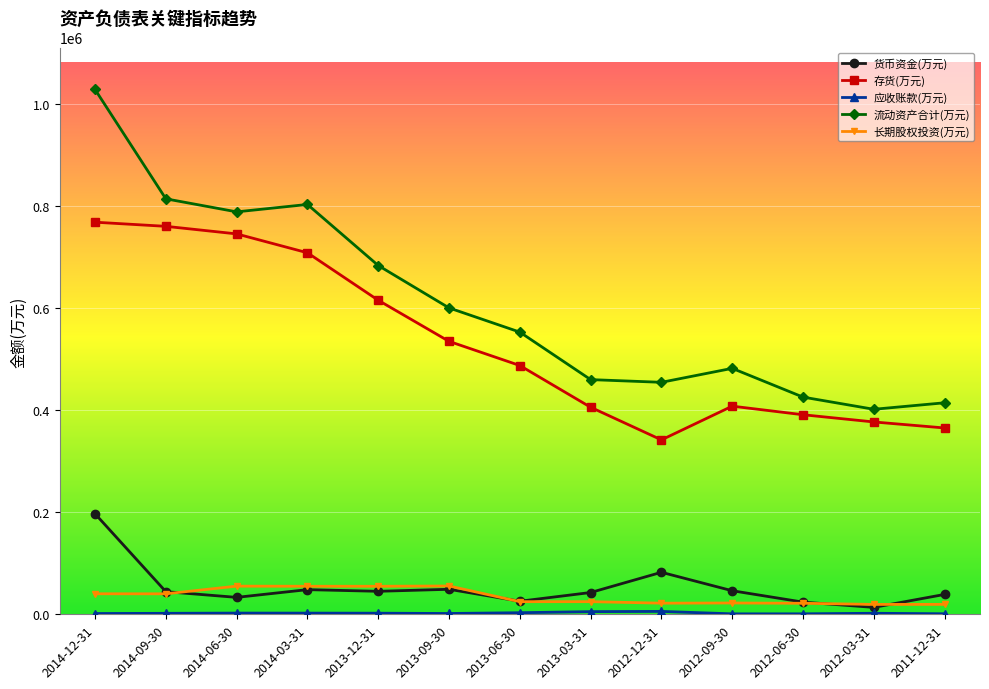

At which label does 存货(万元) reach its minimum?

2012-12-31